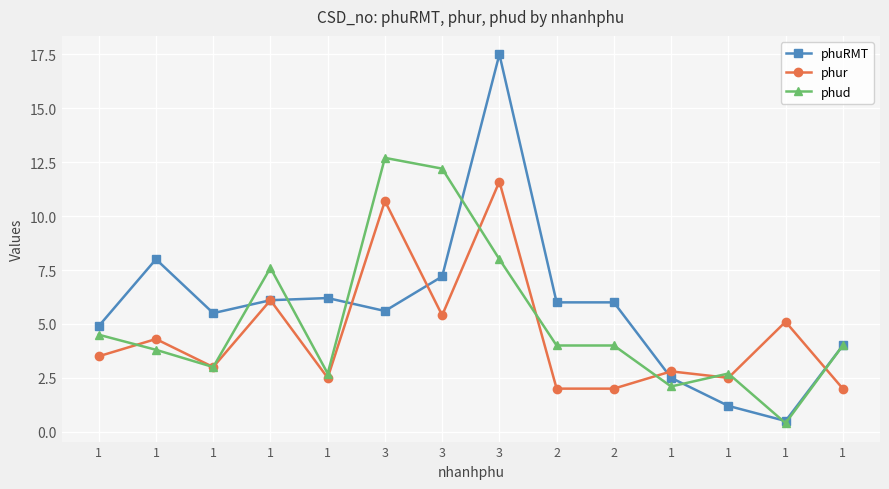

What is the difference between the phuRMT values at 1 and 1?

2.0